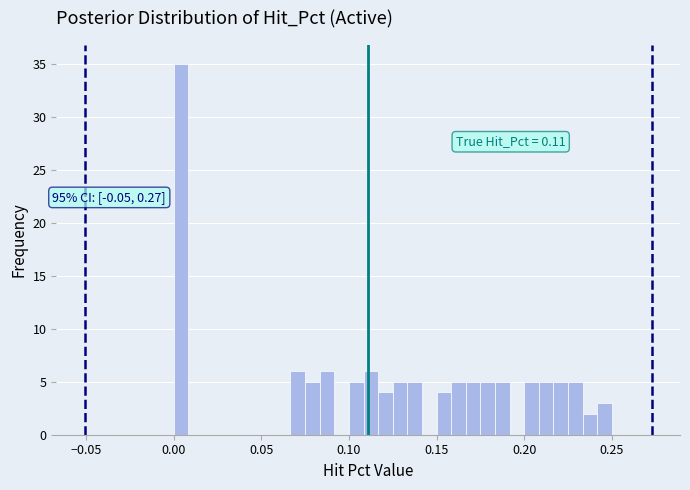

Read against the x-axis, roughly where is the centre of the tallest bar?

0.005